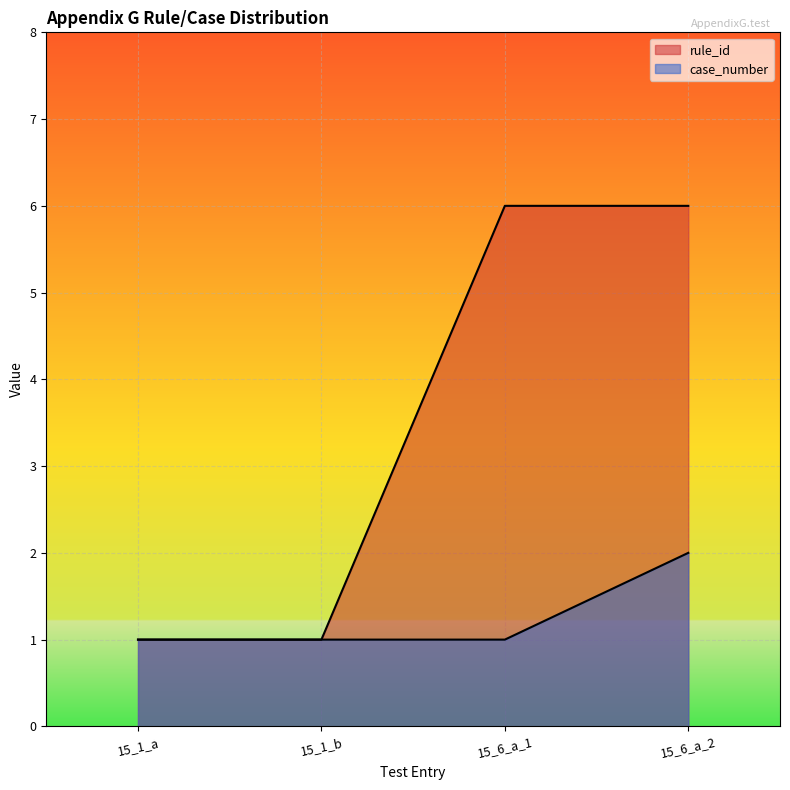

At which category is the sum across all series the highest?

15_6_a_2